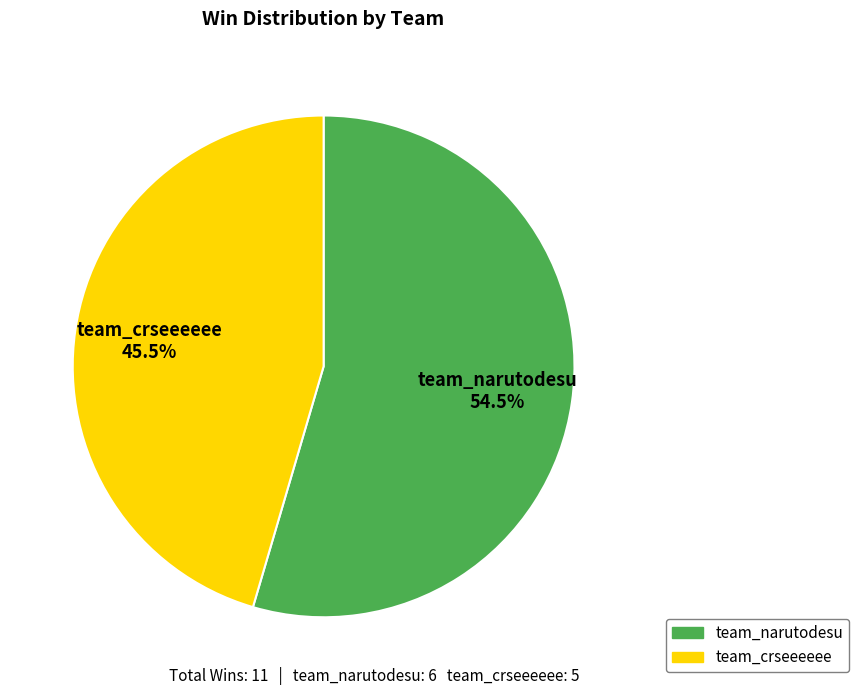

What is the smallest slice in the pie chart?

team_crseeeeee